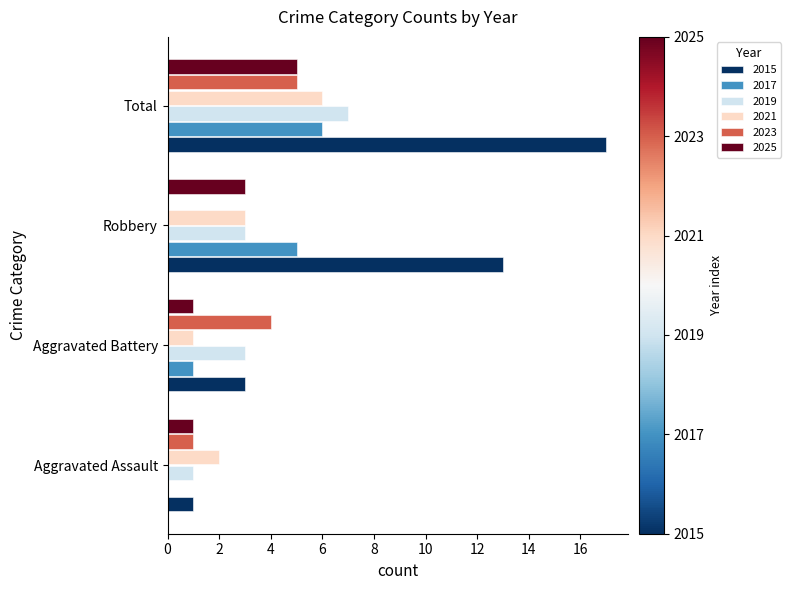

What are all the series names shown in the legend?

2015, 2017, 2019, 2021, 2023, 2025